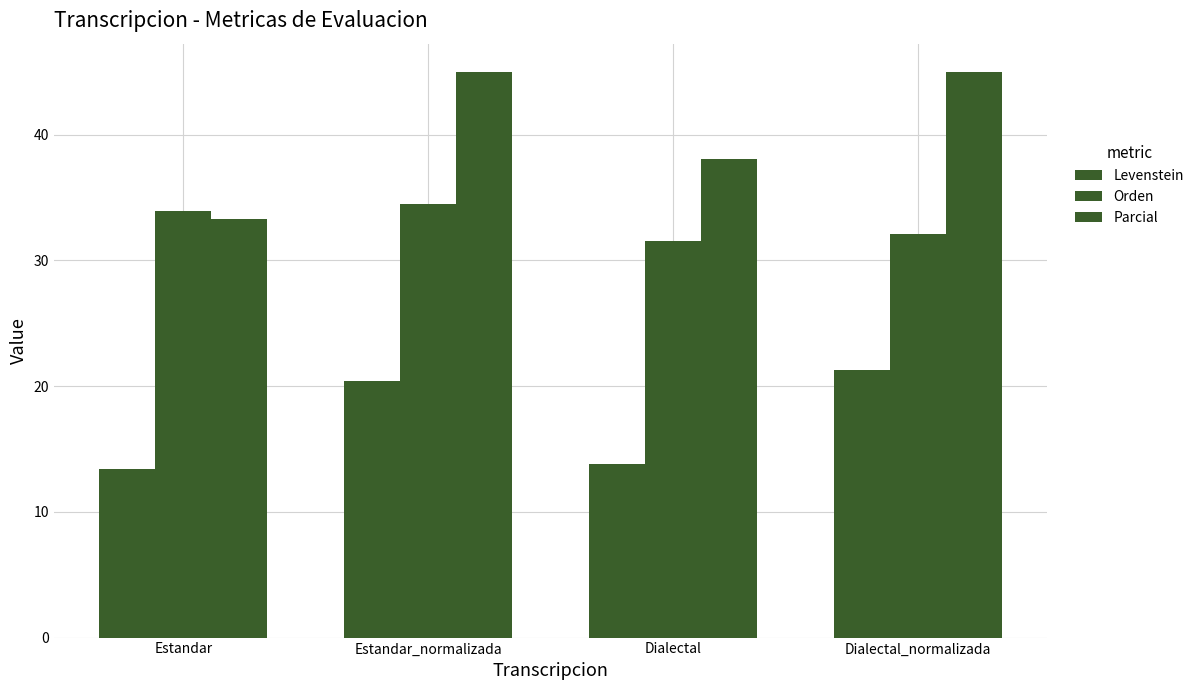

Which category has the highest value in the Orden series?

Estandar_normalizada